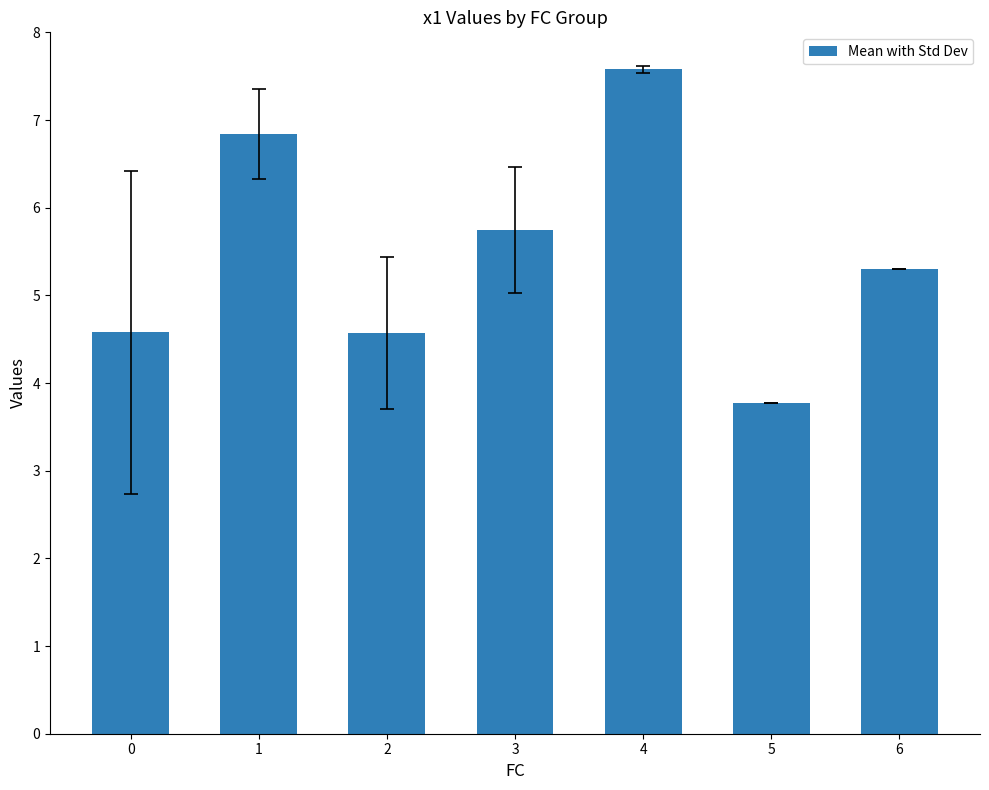

Reading left to right, transcribe all the data shown in this chart.

4.6	6.8	4.6	5.7	7.6	3.8	5.3